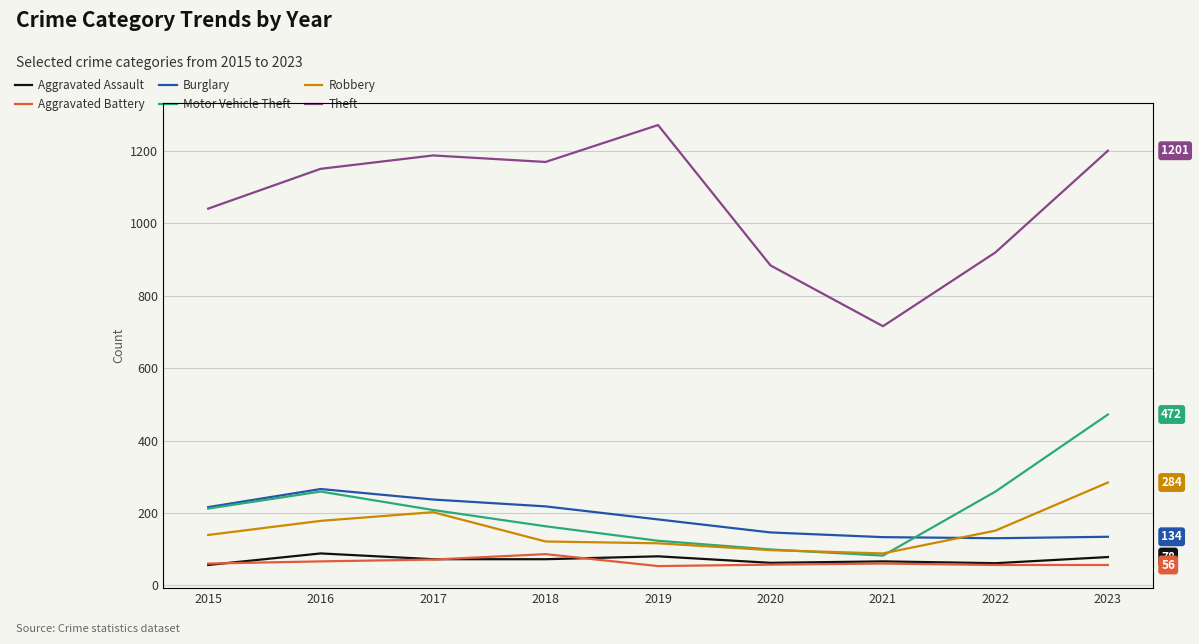

Where is the first local maximum for Burglary?

2016